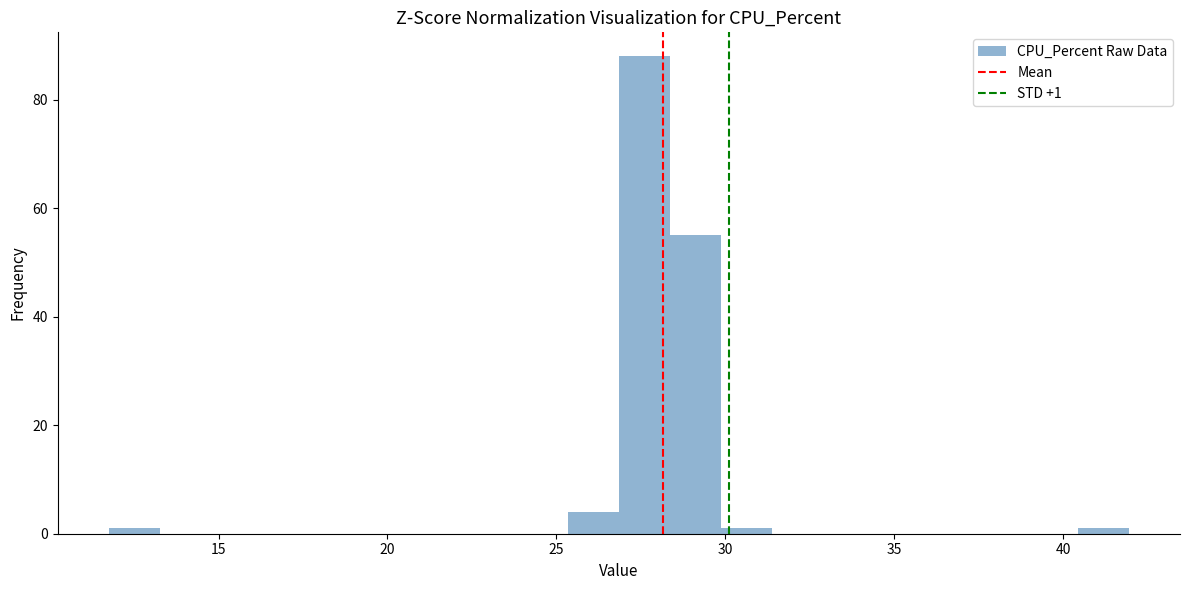

Read against the x-axis, roughly where is the centre of the tallest bar?

27.5